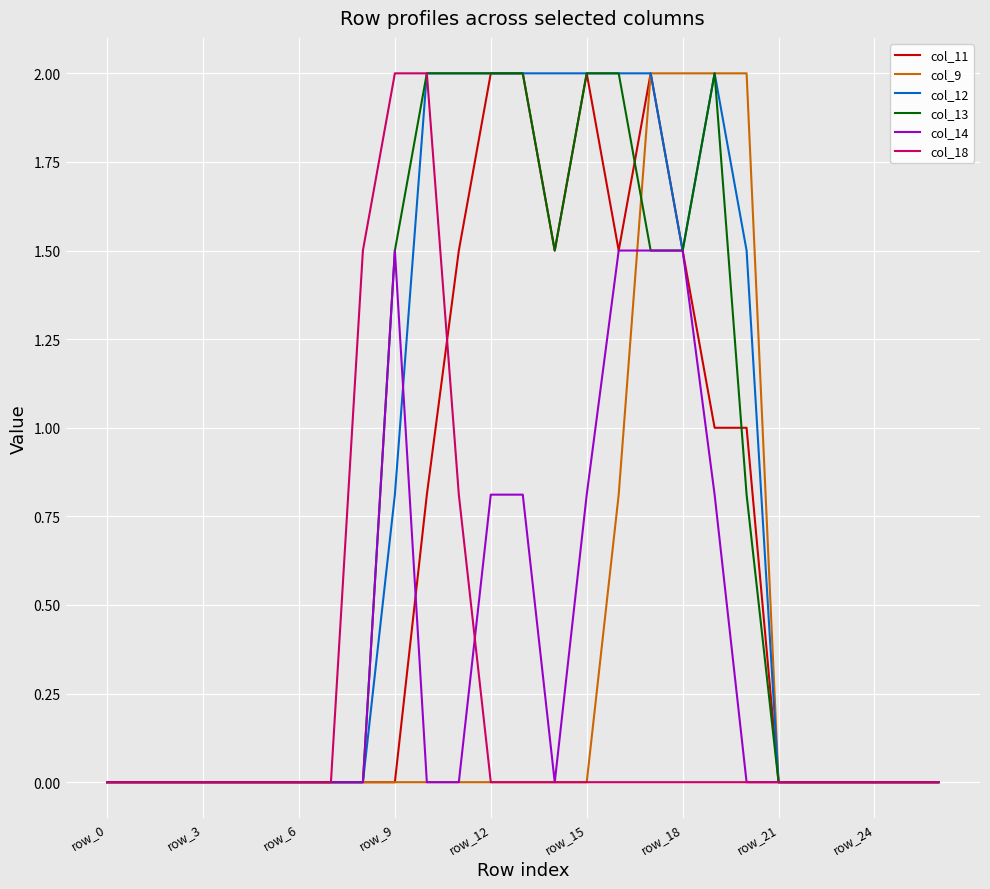

What is the greatest value displayed?

2.0